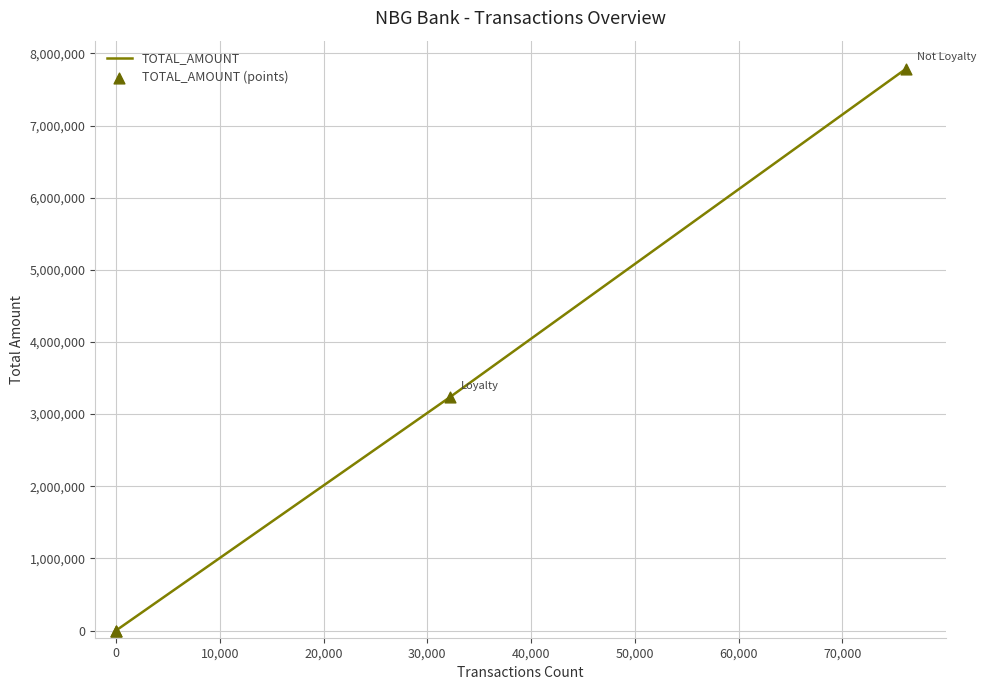

Is the value of TOTAL_AMOUNT at 0 greater than the value of TOTAL_AMOUNT (points) at 0?

No